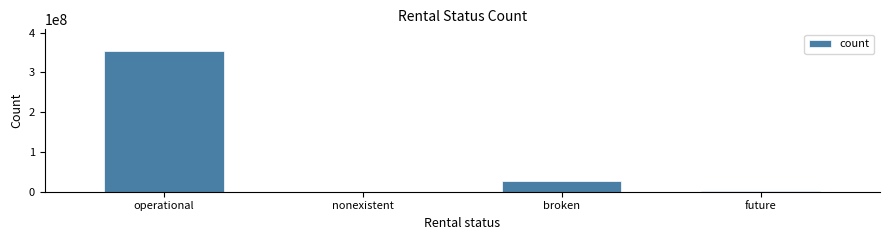

Between nonexistent and operational, which is larger?

operational